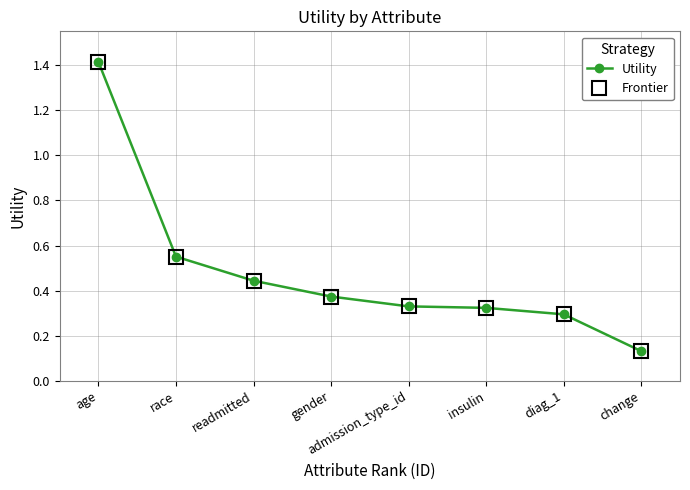

Reading left to right, what are all the values shown in this chart?

Utility: 1.4	0.6	0.4	0.4	0.3	0.3	0.3	0.1
Frontier: 1.4	0.6	0.4	0.4	0.3	0.3	0.3	0.1